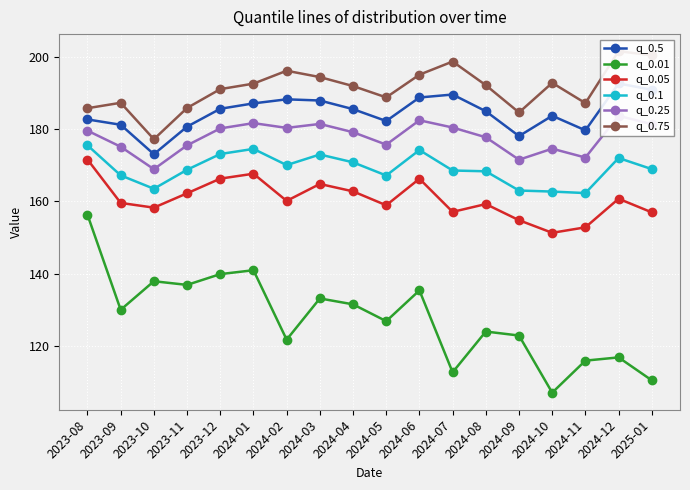

Is the value of q_0.75 at 2024-06 greater than the value of q_0.1 at 2023-09?

Yes